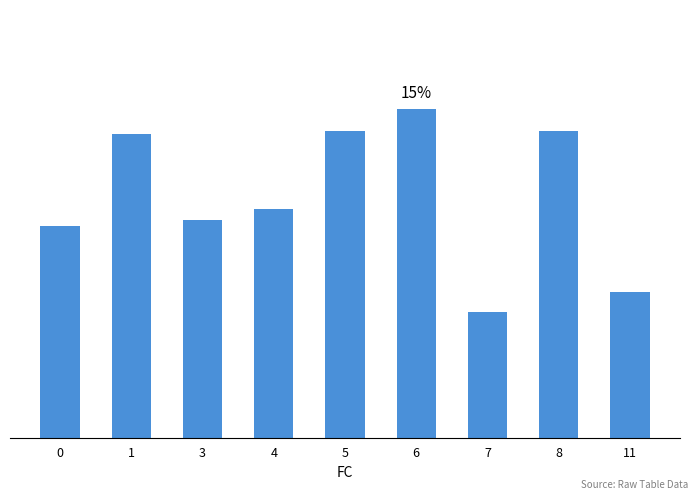

Are the bars horizontal?

No